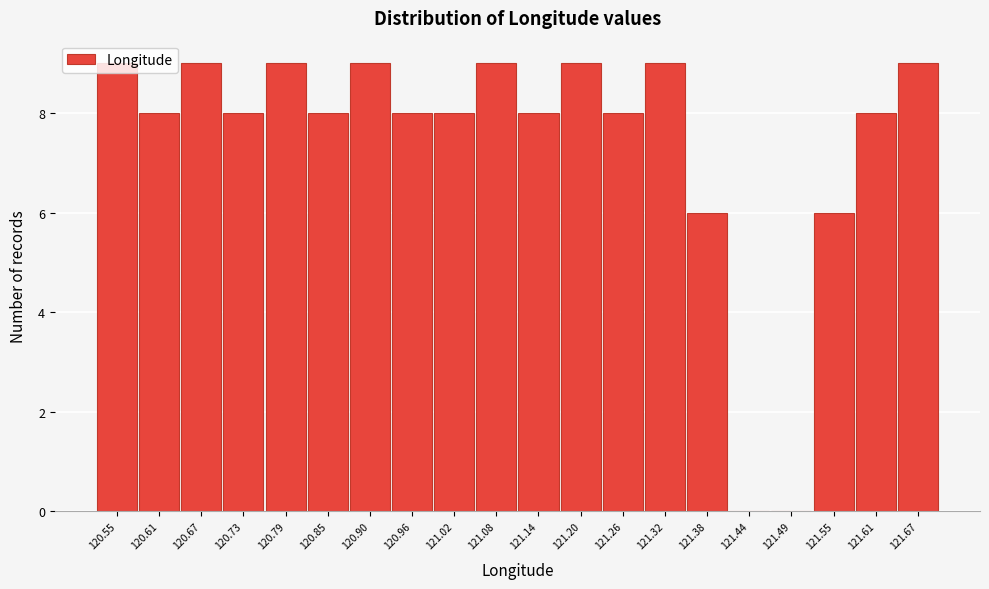

What is the maximum value shown in the chart?

9